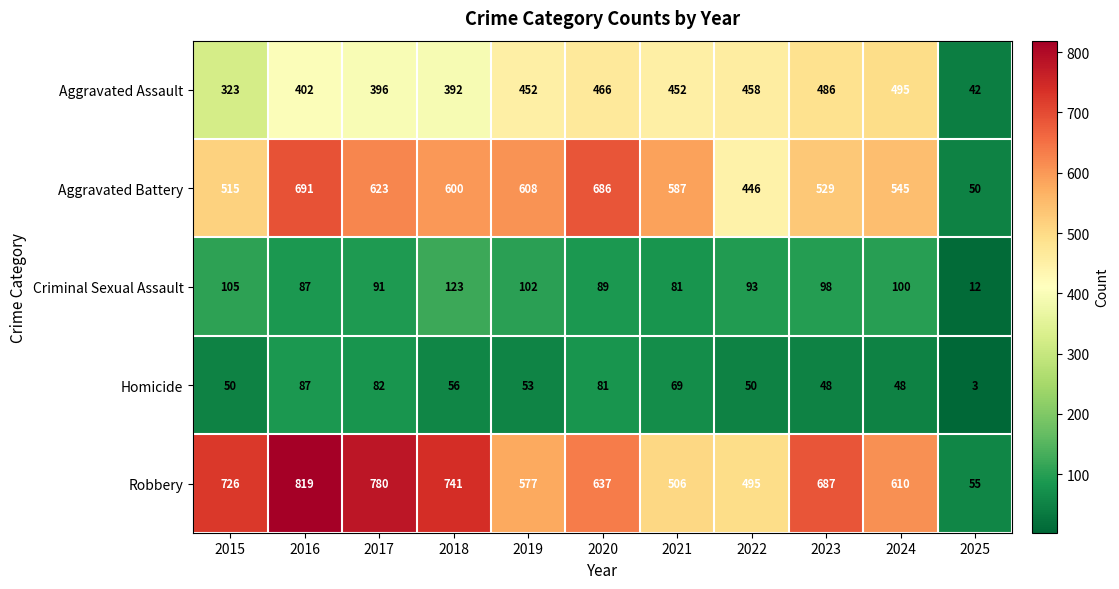

At how many categories does at least one series exceed 191?

10